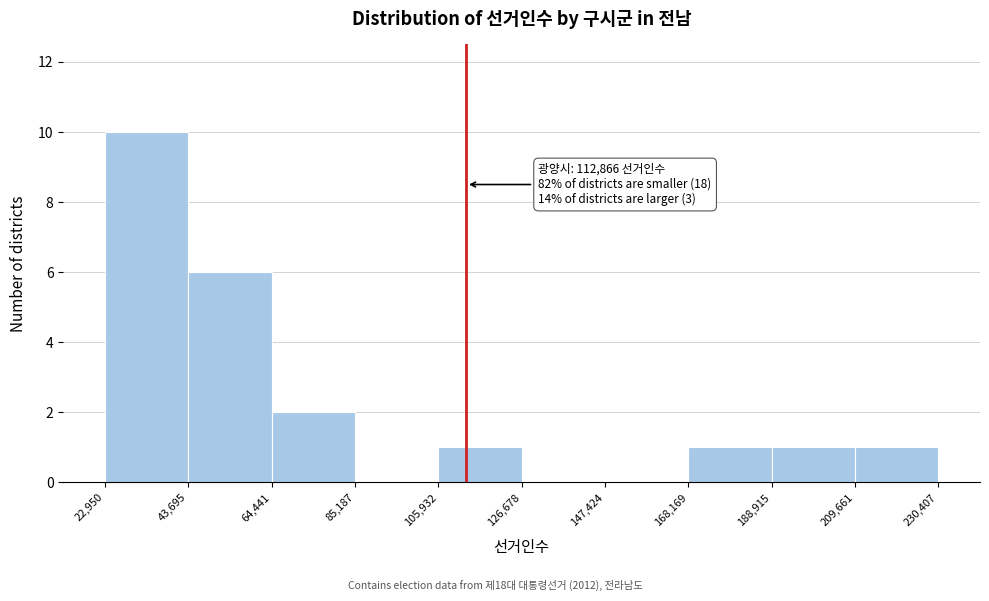

Which range on the x-axis has the tallest bar?

22,950 to 43,695